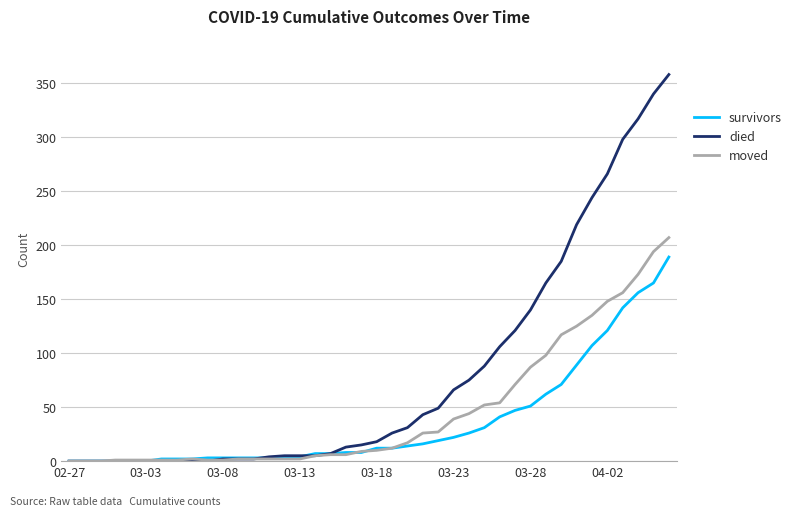

List the series in order of their peak value, lowest first.

survivors, moved, died